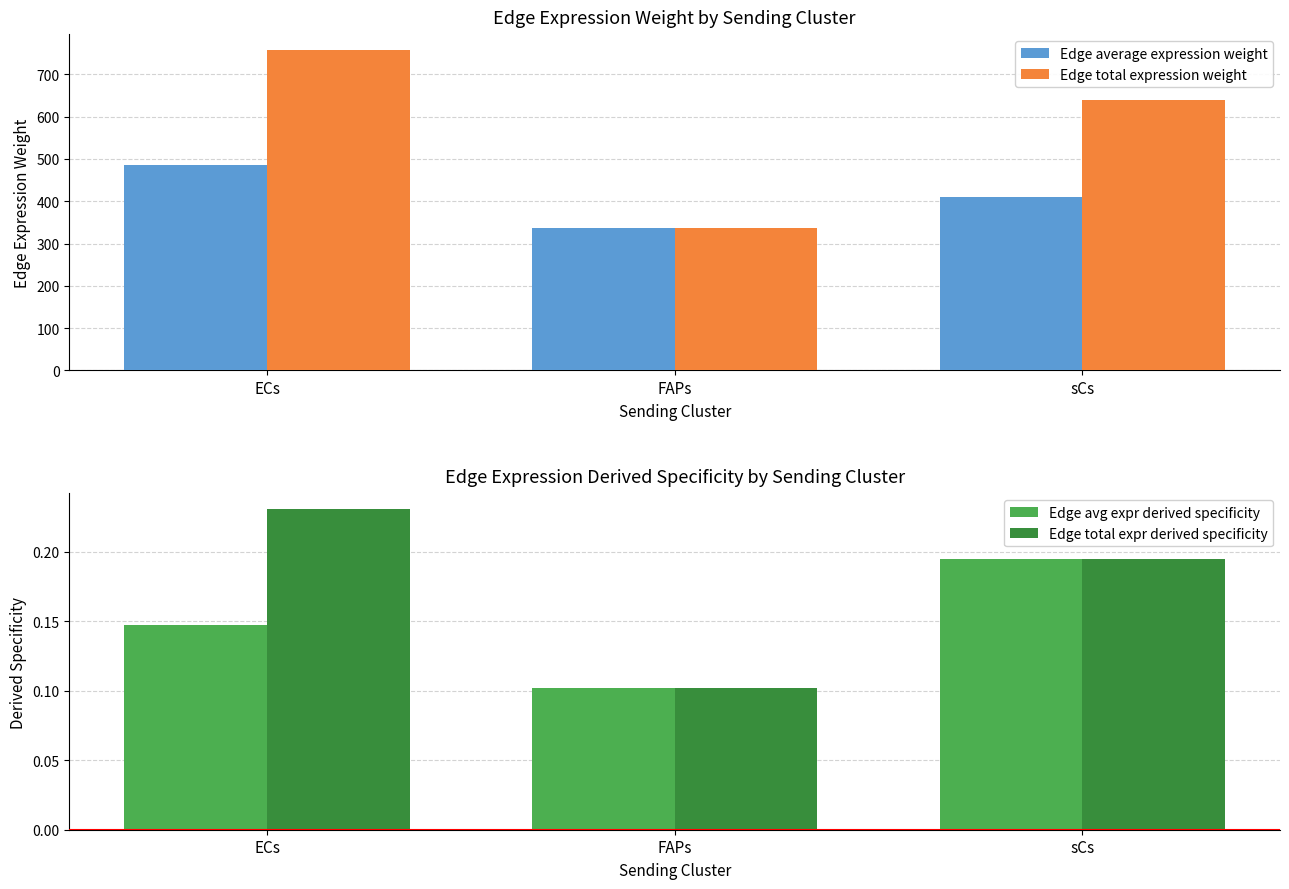

Count the Edge avg expr derived specificity values in the range 0 to 1.

3